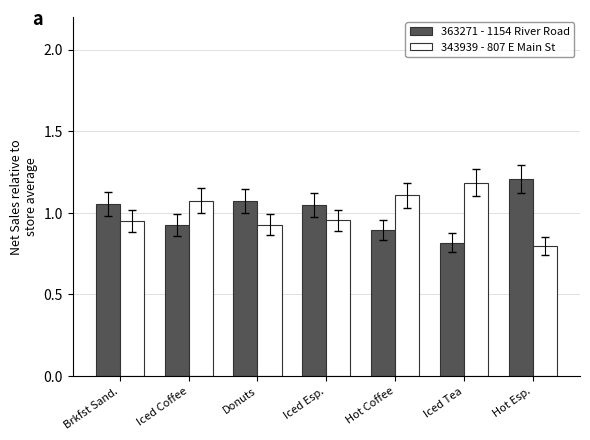

What are all the series names shown in the legend?

363271 - 1154 River Road, 343939 - 807 E Main St